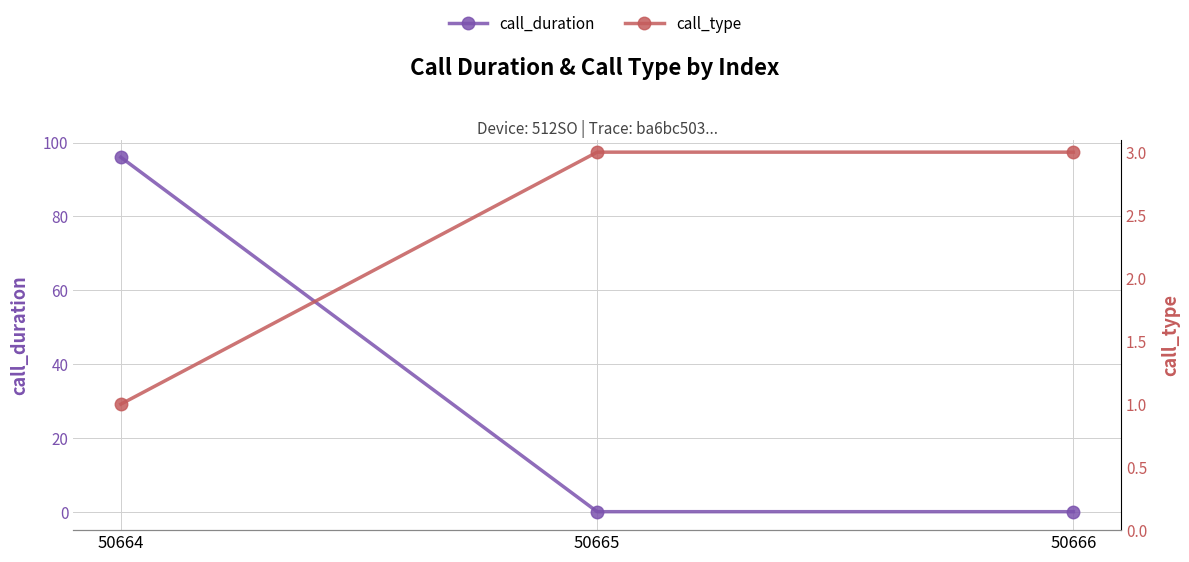

Count the number of data series in this chart.

2